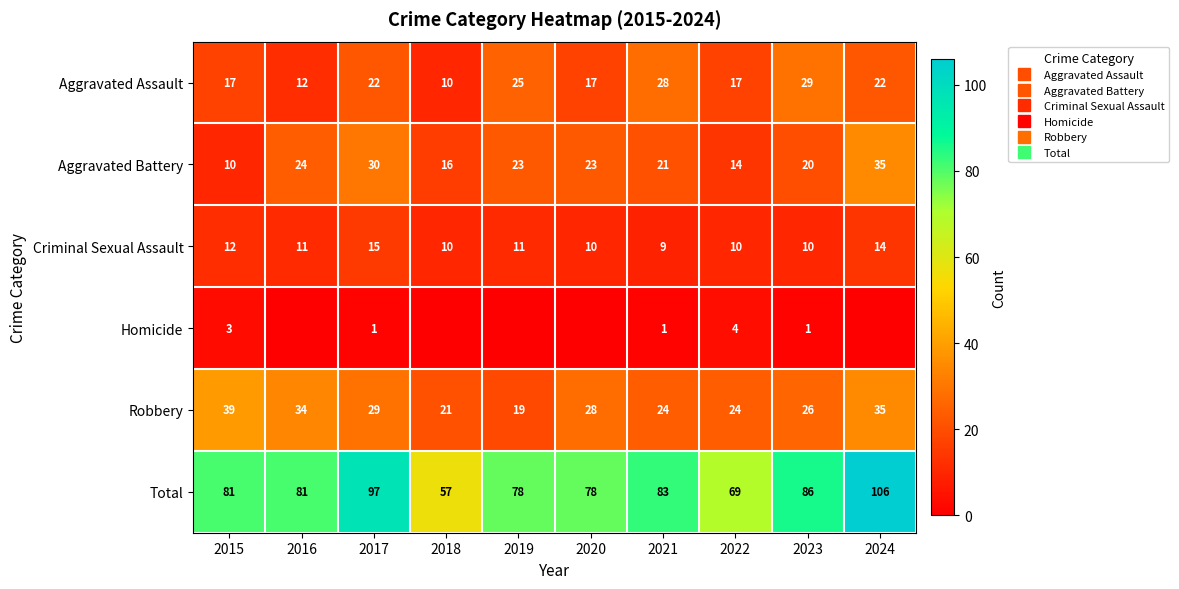

At which category does the chart reach its peak across all series?

2024